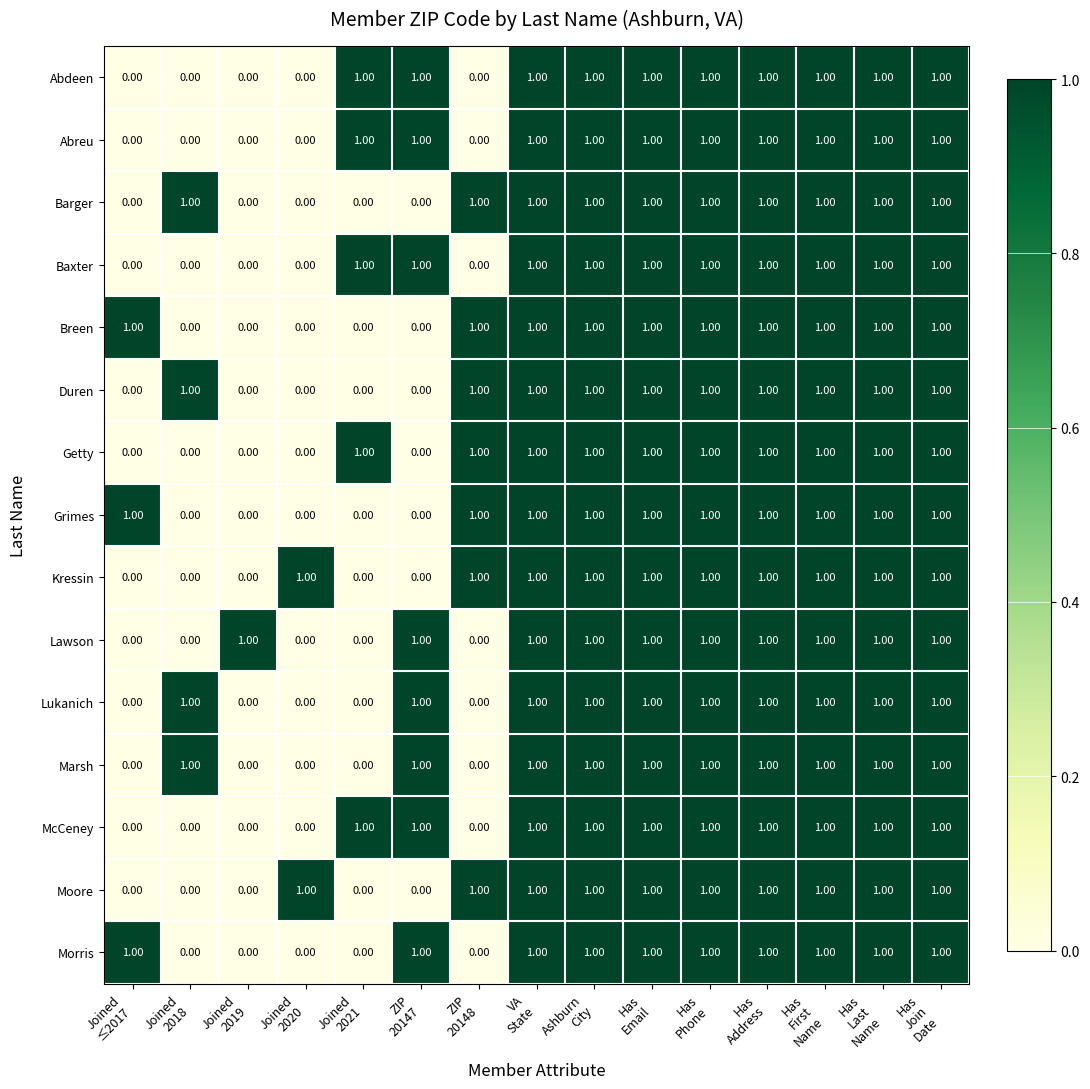

At how many categories does at least one series exceed 0?

15